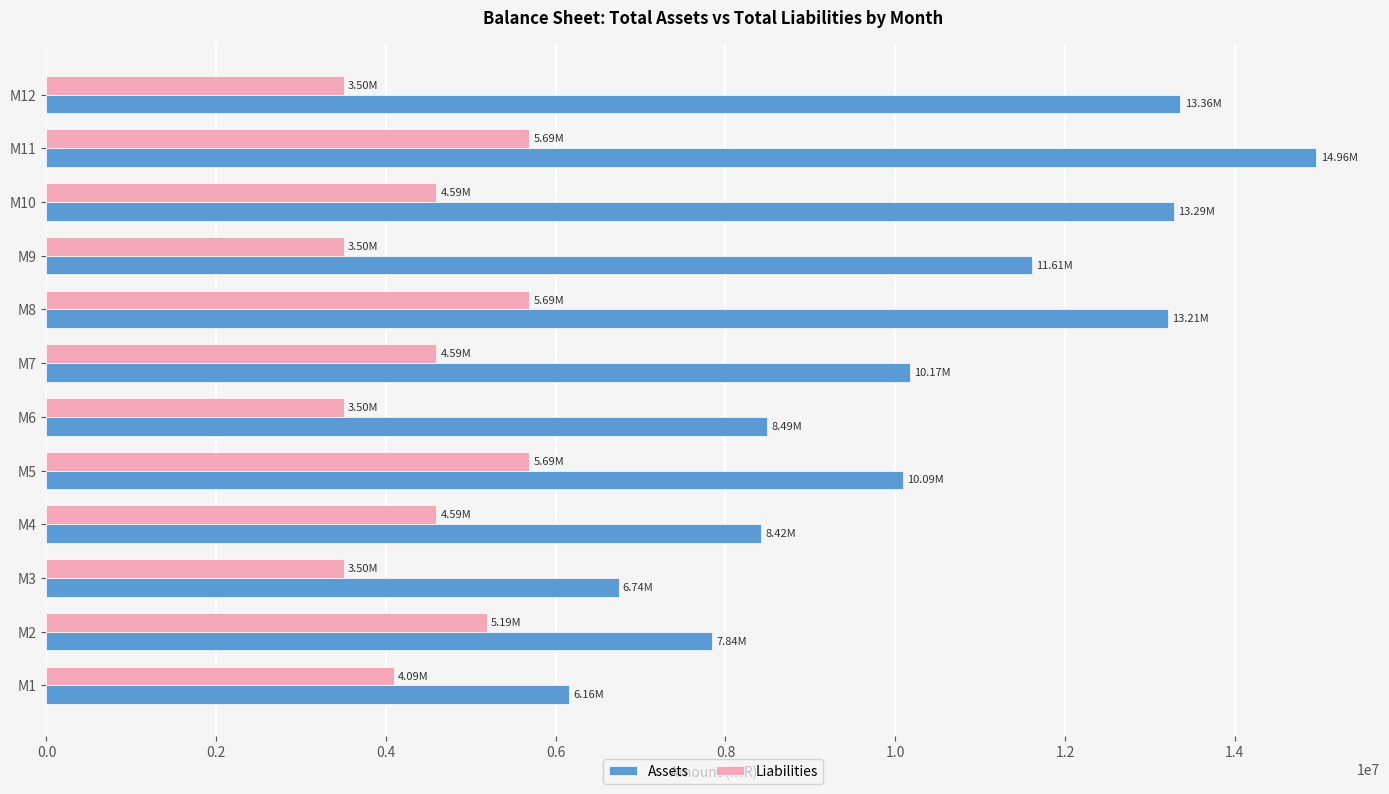

At how many categories does at least one series exceed 6533856?

11